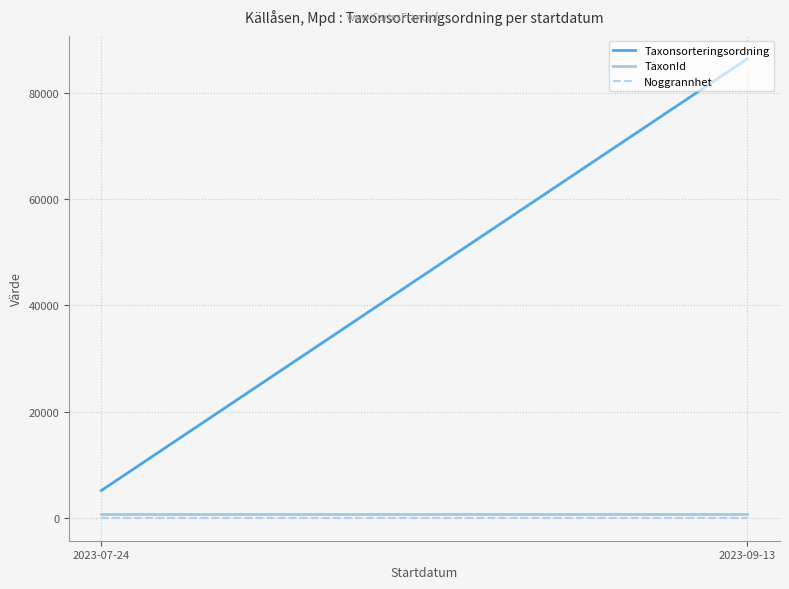

The TaxonId series shows 658 at 2023-07-24. True or false?

True